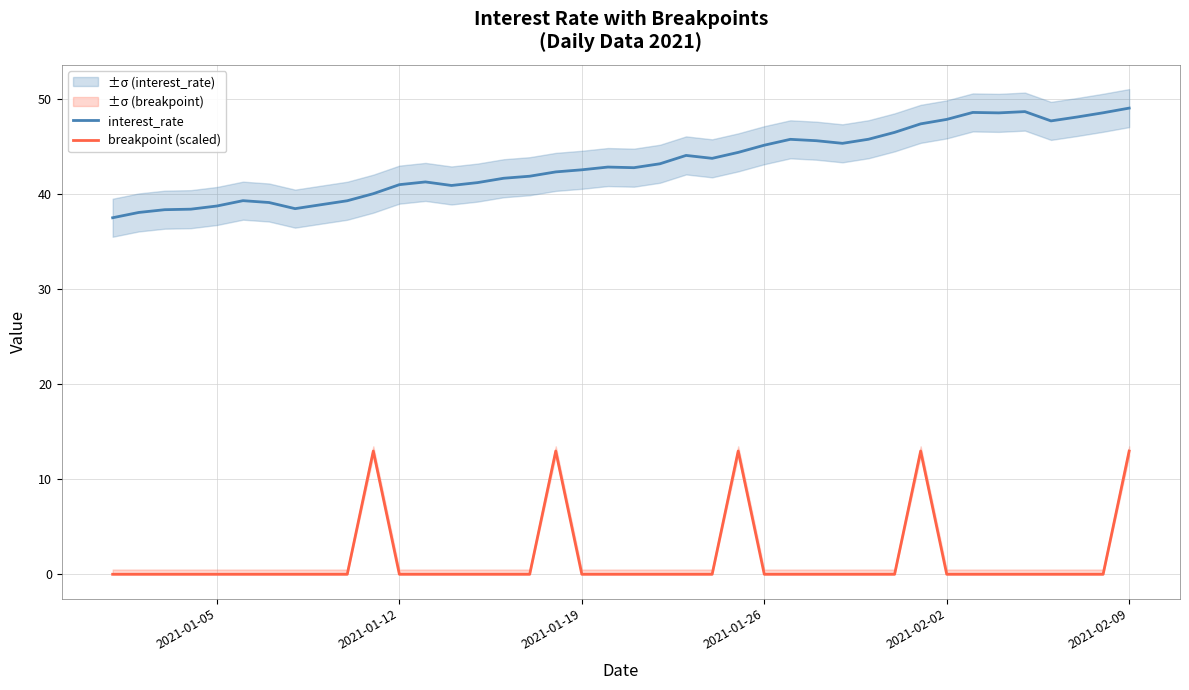

True or false: interest_rate and breakpoint (scaled) intersect in this chart.

False